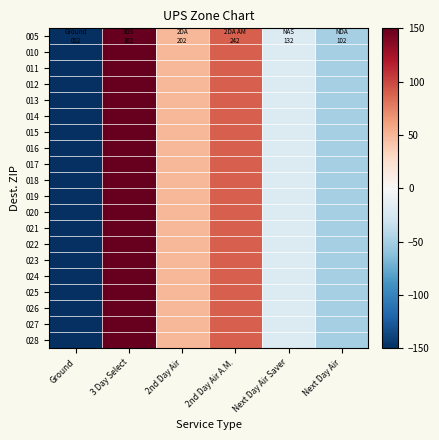

Which label corresponds to the largest value in the chart?

3 Day Select